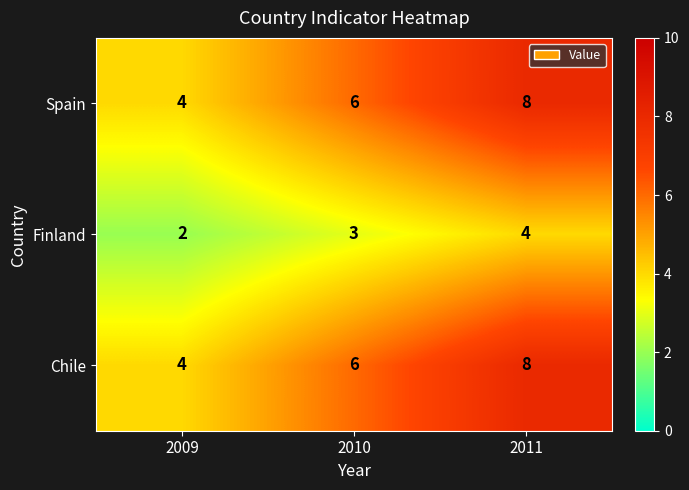

What is the difference between the highest and lowest values at 2011?

4